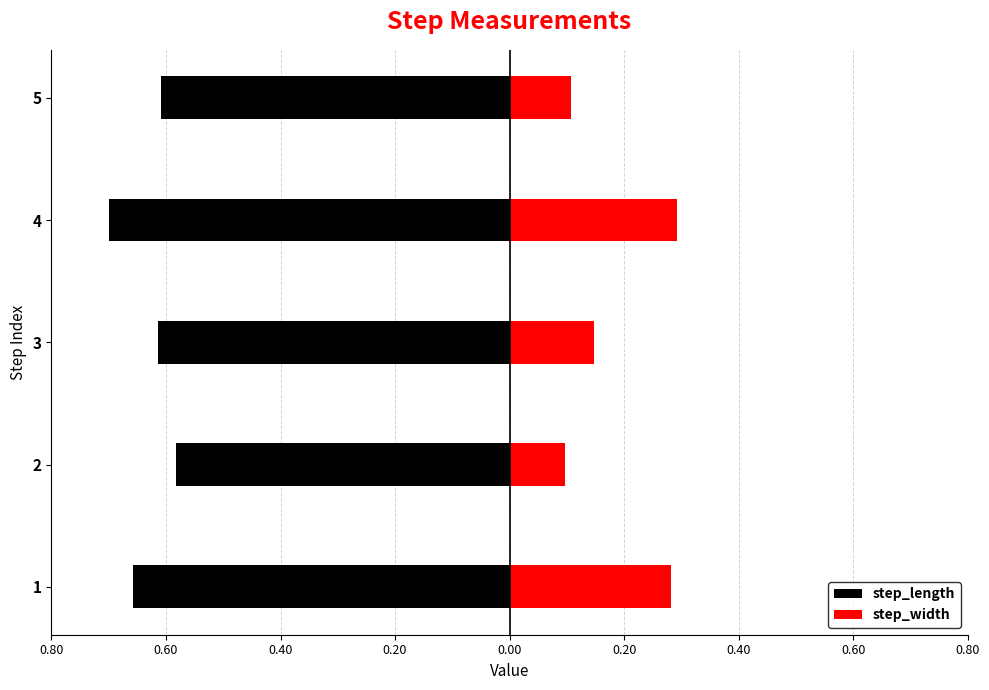

How many step_width values are between 0 and 1?

5